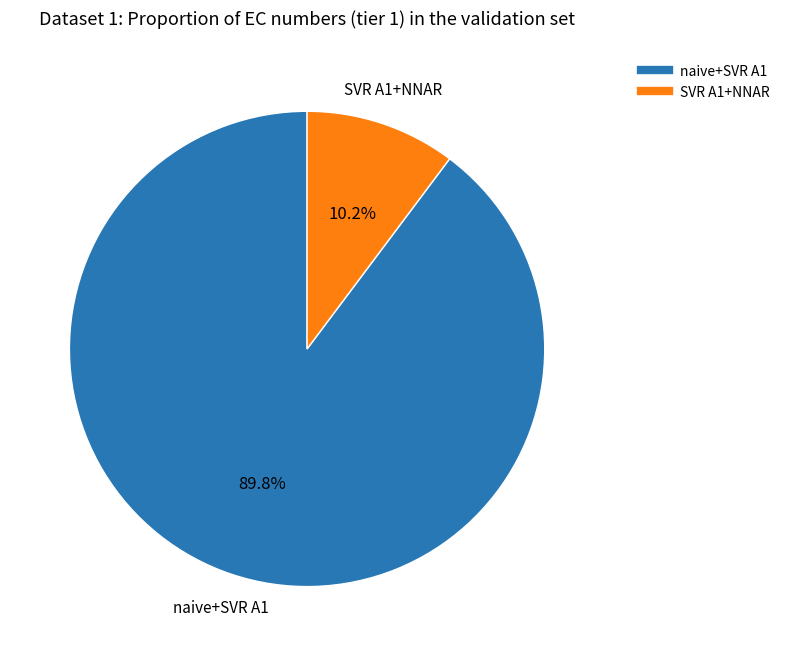

How many slices are in this pie chart?

2